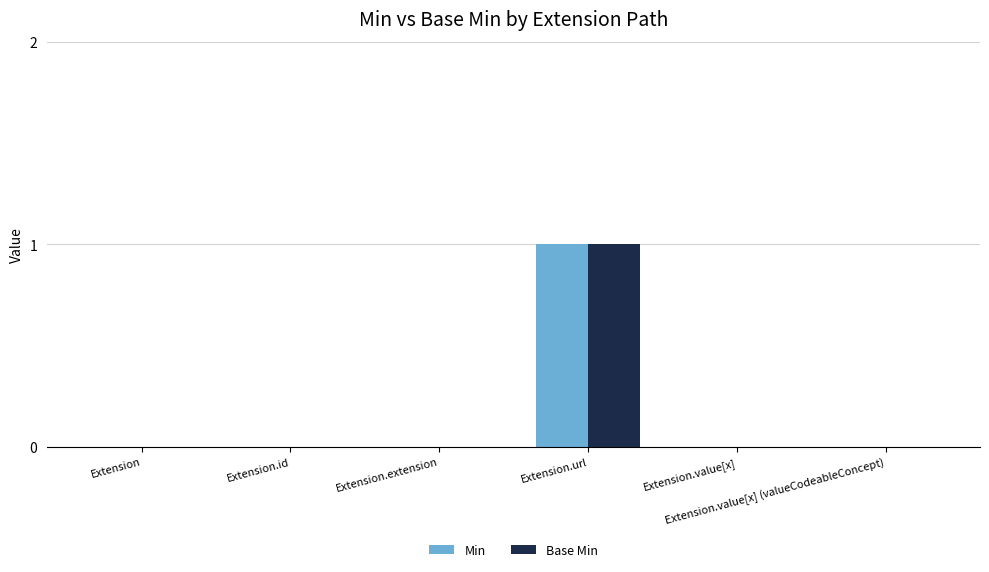

At which category is the sum across all series the highest?

Extension.url